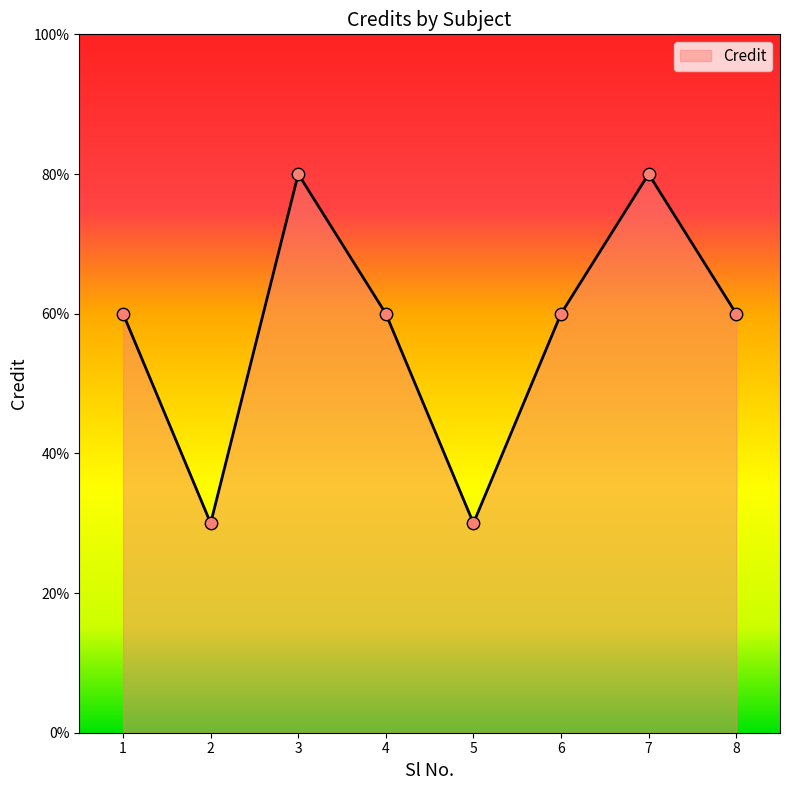

What is the ratio of the value at 1 to the value at 6?

1.0